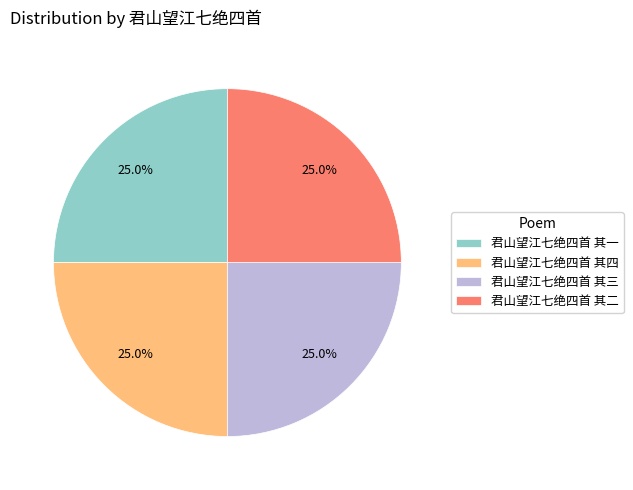

Combined, what portion of the pie is 君山望江七绝四首 其三 and 君山望江七绝四首 其四?

50.0%